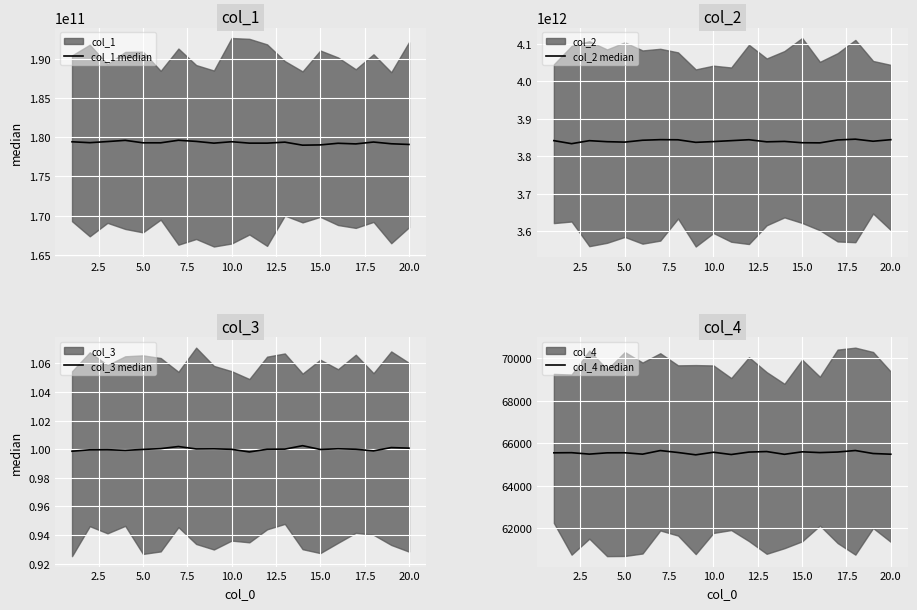

Is the value of col_4 median at 19 greater than the value of col_1 median at 15?

No